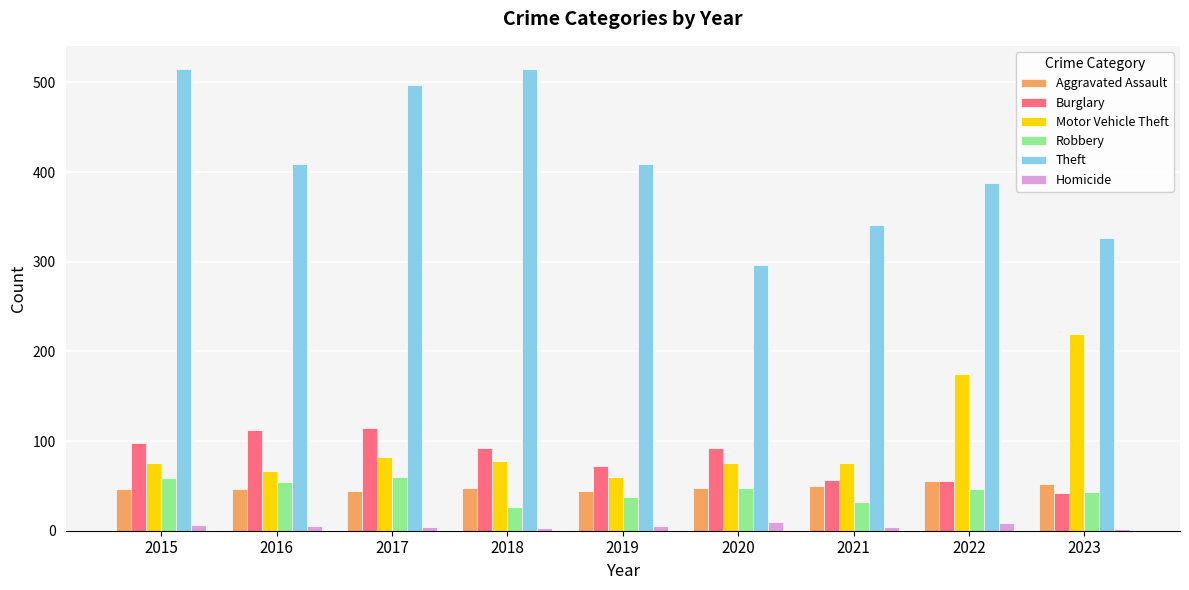

Which series has the largest range (max minus min)?

Theft